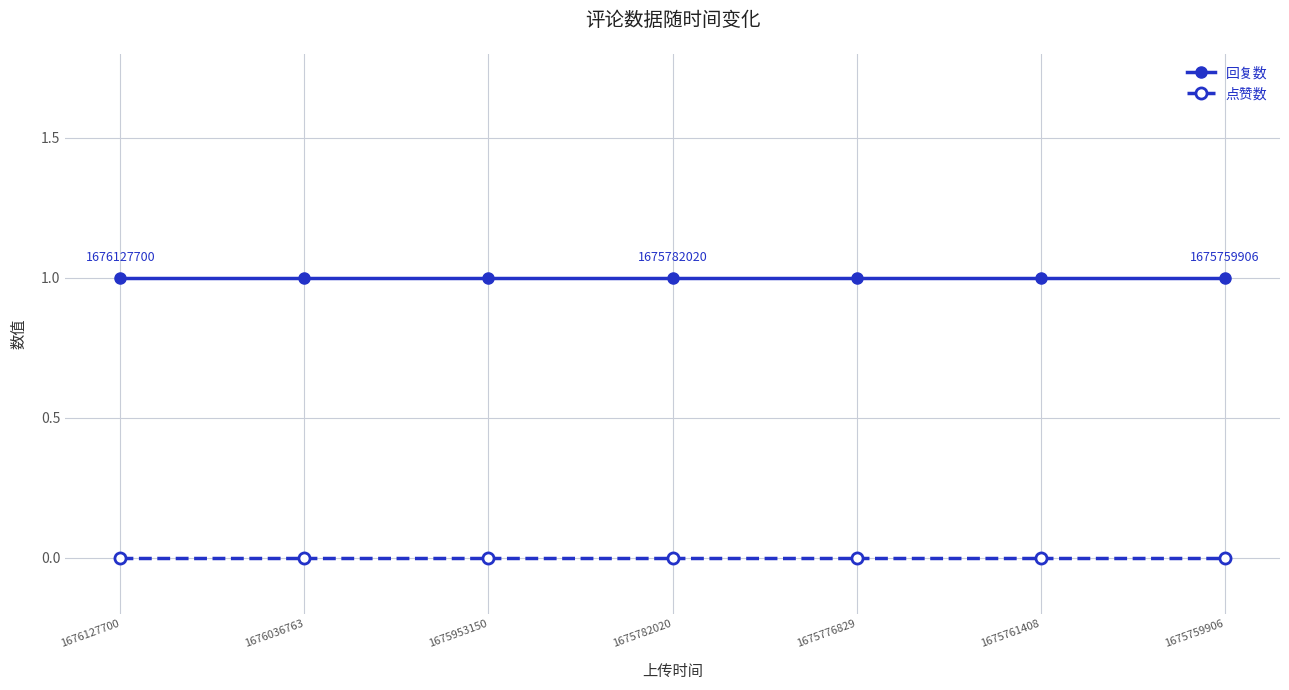

Reading left to right, extract all data points from this chart.

回复数: 1676127700=1	1676036763=1	1675953150=1	1675782020=1	1675776829=1	1675761408=1	1675759906=1
点赞数: 1676127700=0	1676036763=0	1675953150=0	1675782020=0	1675776829=0	1675761408=0	1675759906=0